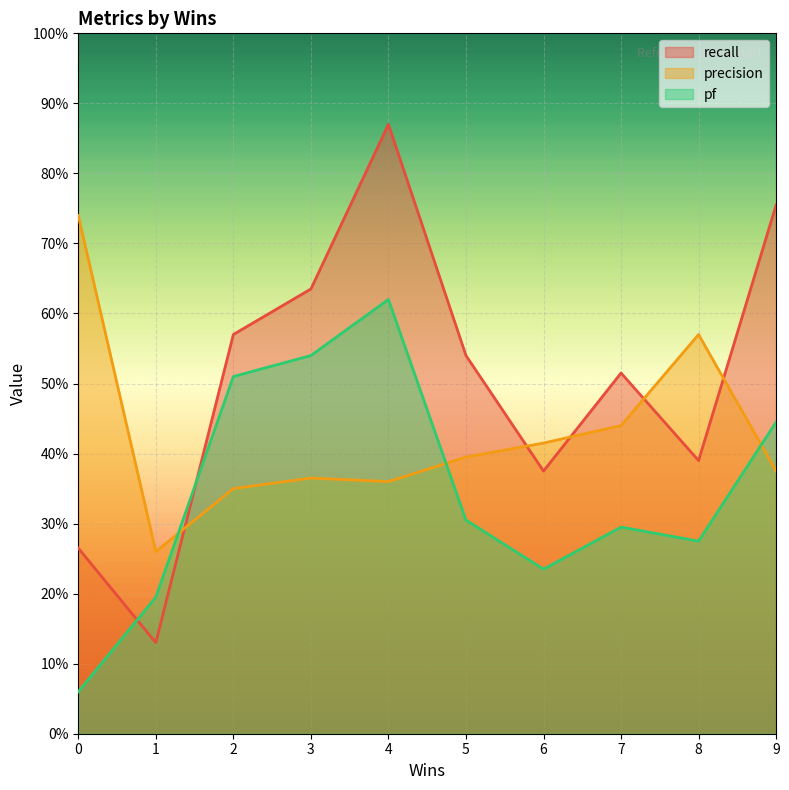

True or false: pf has a value of 0.5 at 7.

False